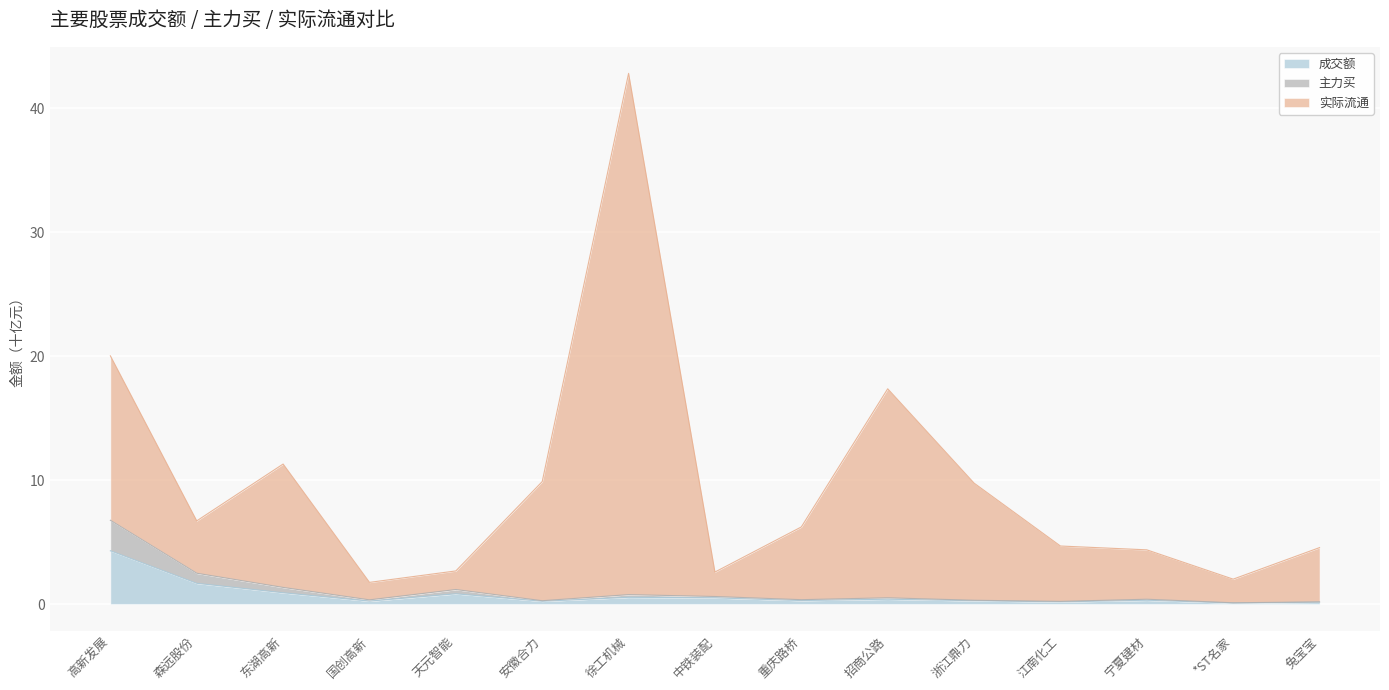

What value does the 成交额 series have at 东湖高新?

0.9